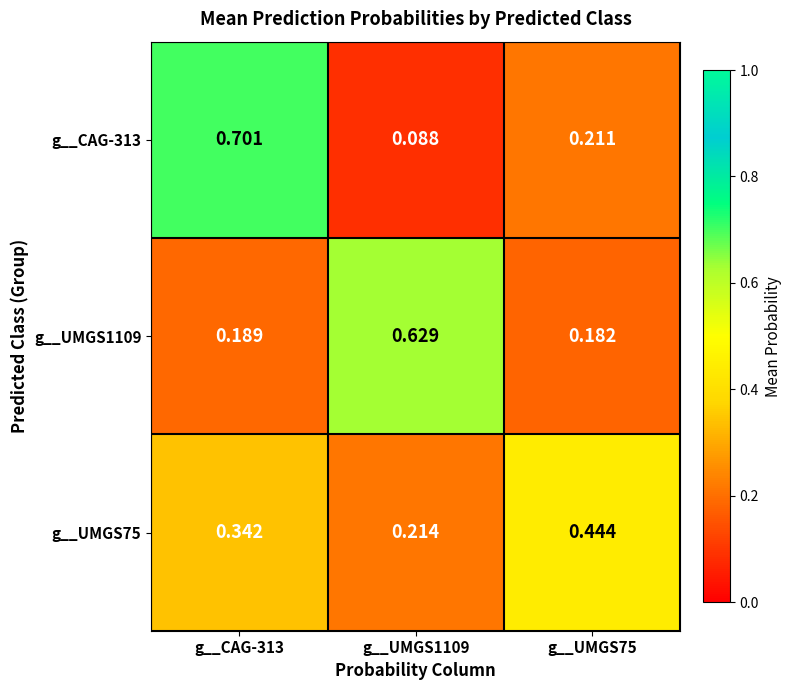

Is the value of g__UMGS75 at g__UMGS1109 greater than the value of g__UMGS1109 at g__UMGS1109?

No